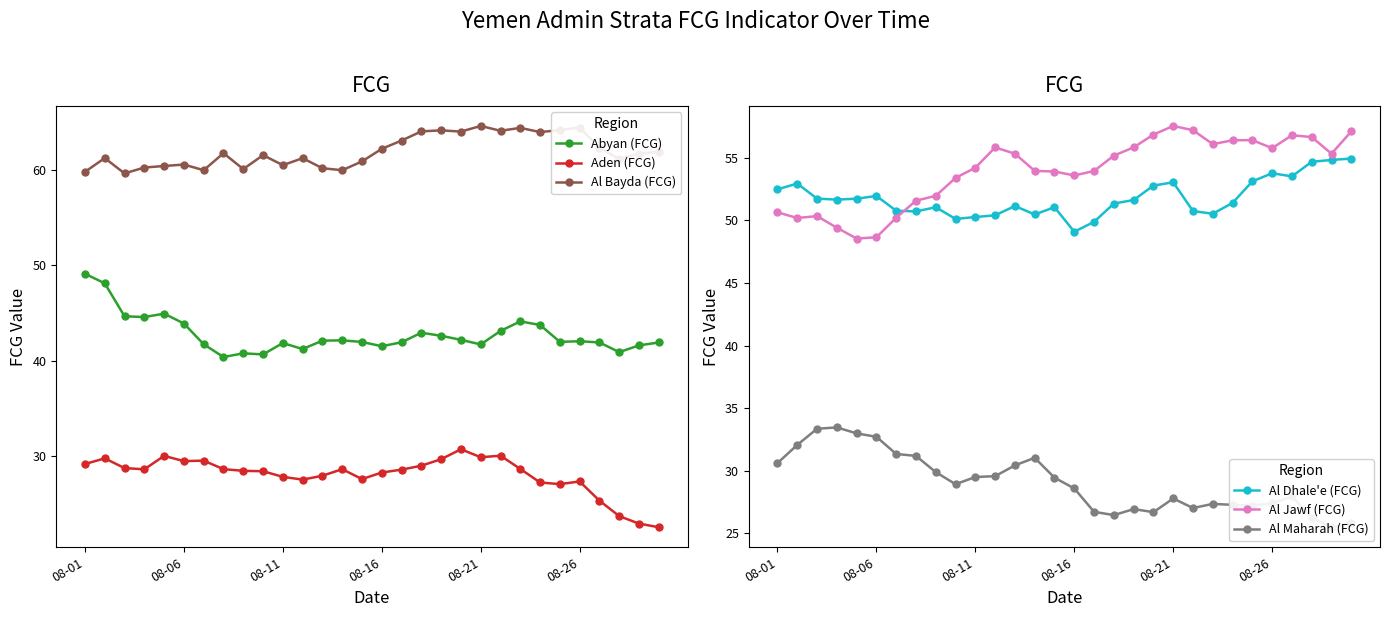

The value of Al Bayda (FCG) at 24 is 64.2. True or false?

True